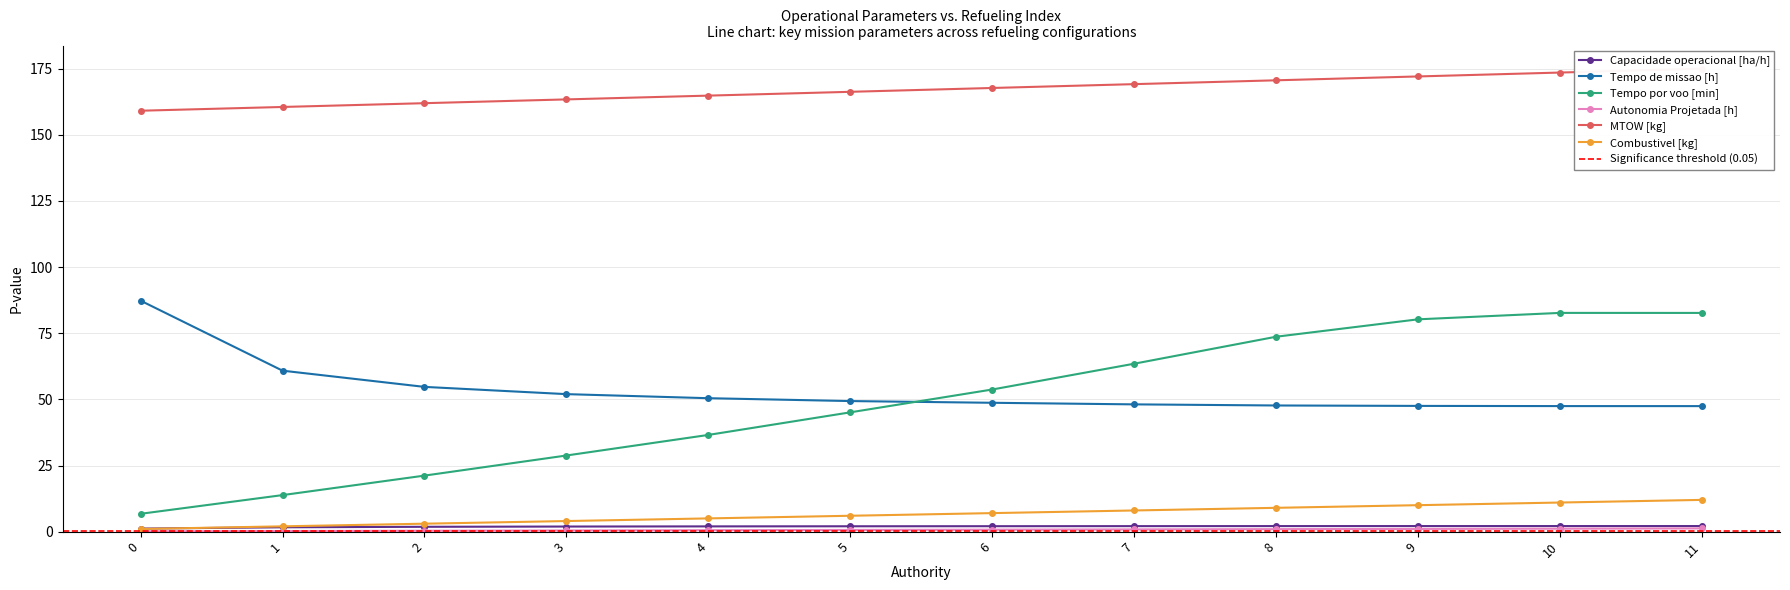

Which series has the largest range (max minus min)?

Tempo por voo [min]